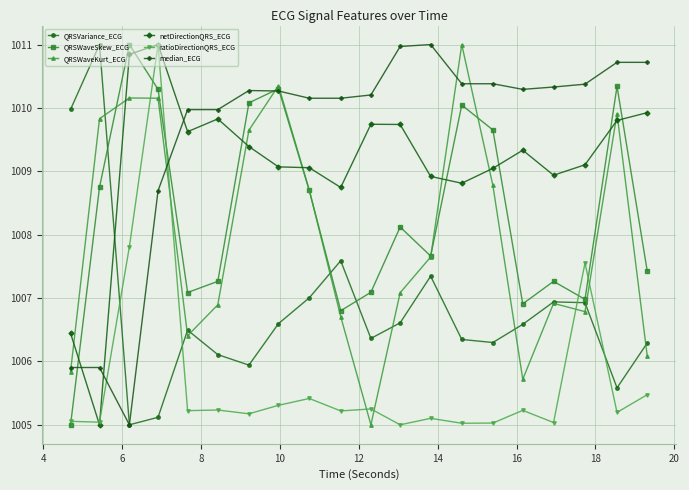

What is the value of the netDirectionQRS_ECG point at the 15th from the left?

1009.0